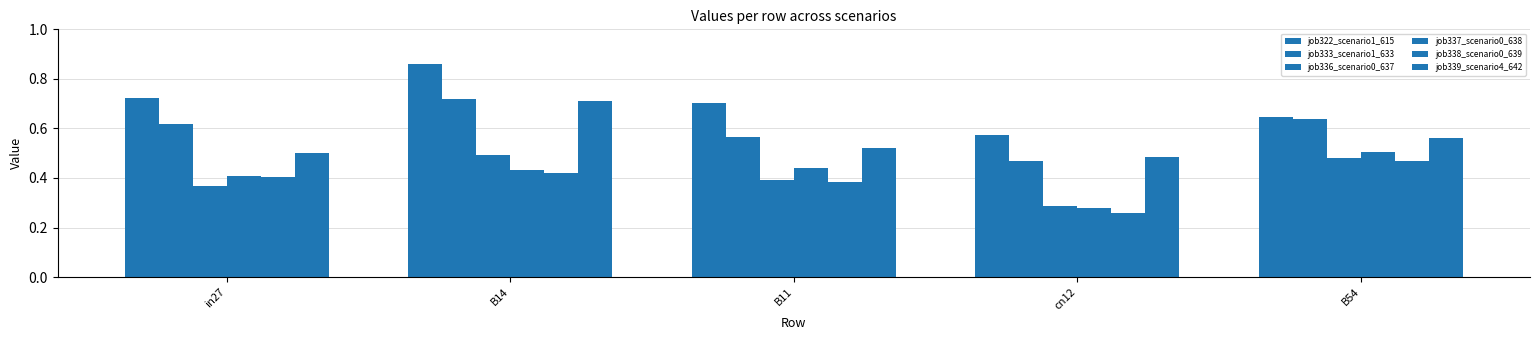

Reading left to right, transcribe all the data shown in this chart.

job322_scenario1_615: in27=0.7	B14=0.9	B11=0.7	cn12=0.6	B54=0.6
job333_scenario1_633: in27=0.6	B14=0.7	B11=0.6	cn12=0.5	B54=0.6
job336_scenario0_637: in27=0.4	B14=0.5	B11=0.4	cn12=0.3	B54=0.5
job337_scenario0_638: in27=0.4	B14=0.4	B11=0.4	cn12=0.3	B54=0.5
job338_scenario0_639: in27=0.4	B14=0.4	B11=0.4	cn12=0.3	B54=0.5
job339_scenario4_642: in27=0.5	B14=0.7	B11=0.5	cn12=0.5	B54=0.6